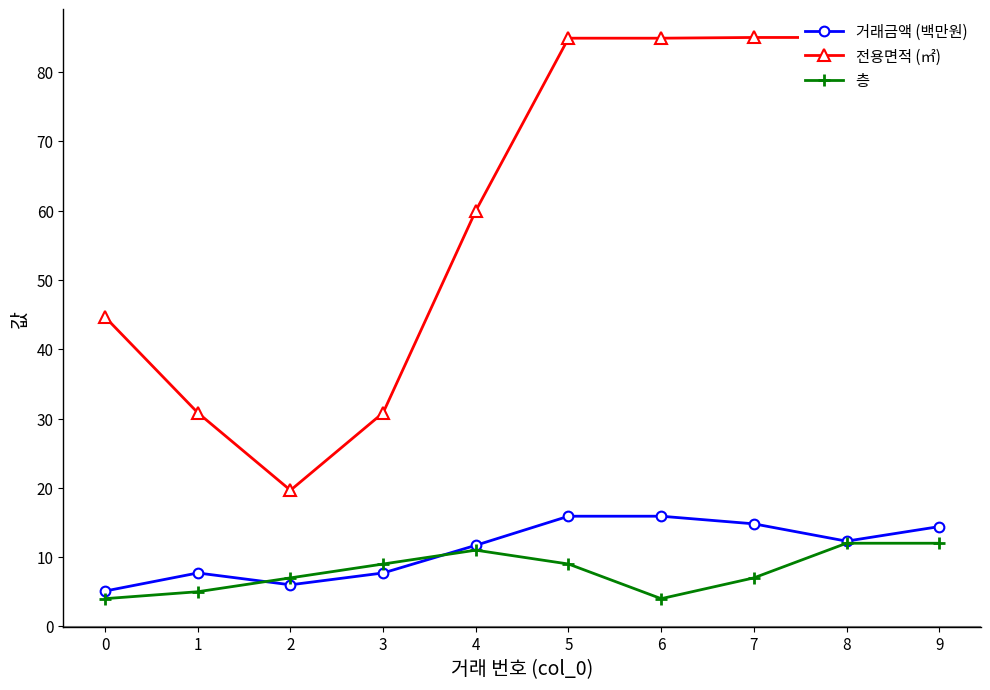

Is this an area chart (filled region under the line)?

No